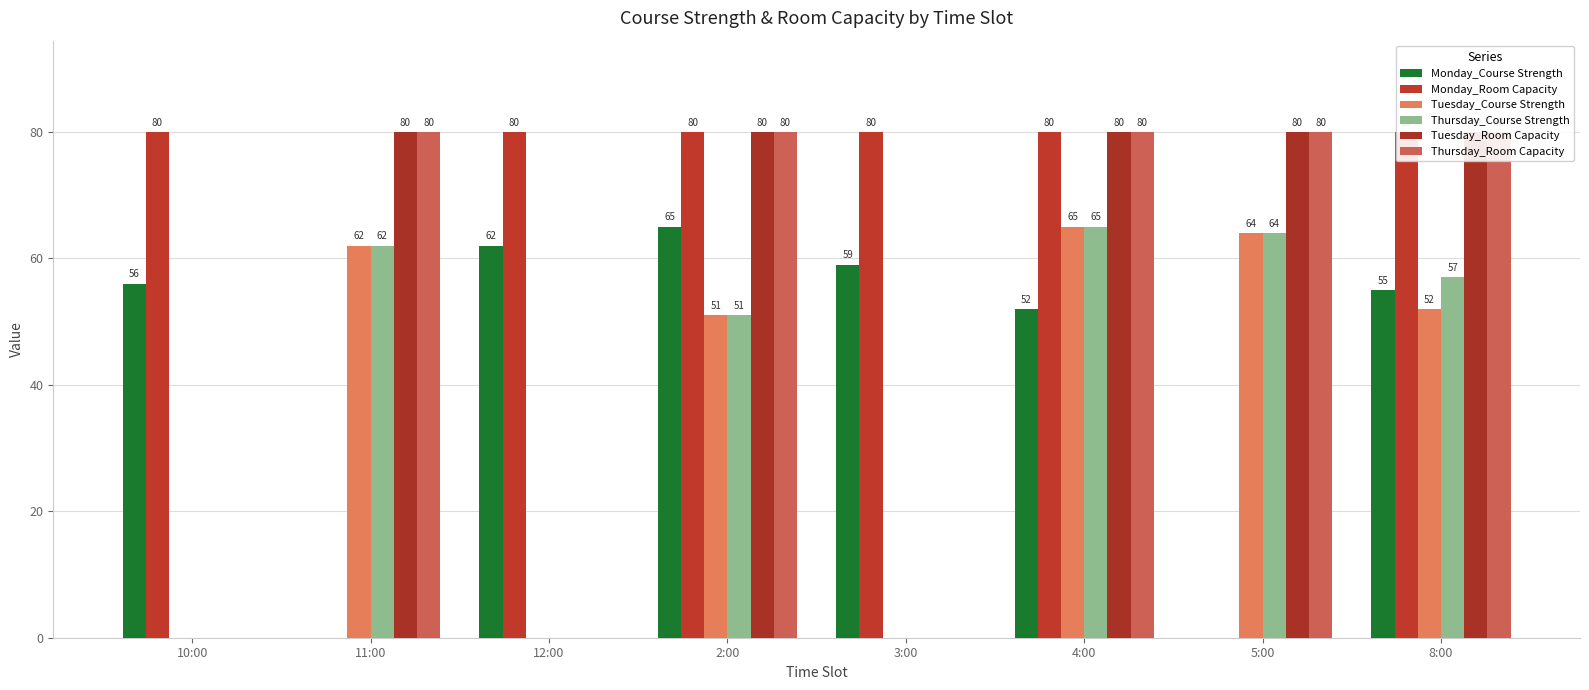

List the series in order of their peak value, highest first.

Monday_Room Capacity, Tuesday_Room Capacity, Thursday_Room Capacity, Monday_Course Strength, Tuesday_Course Strength, Thursday_Course Strength